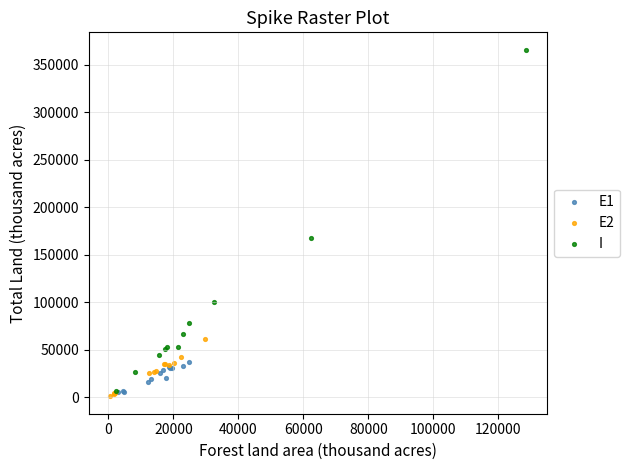

Which series contains the highest Y value?

I